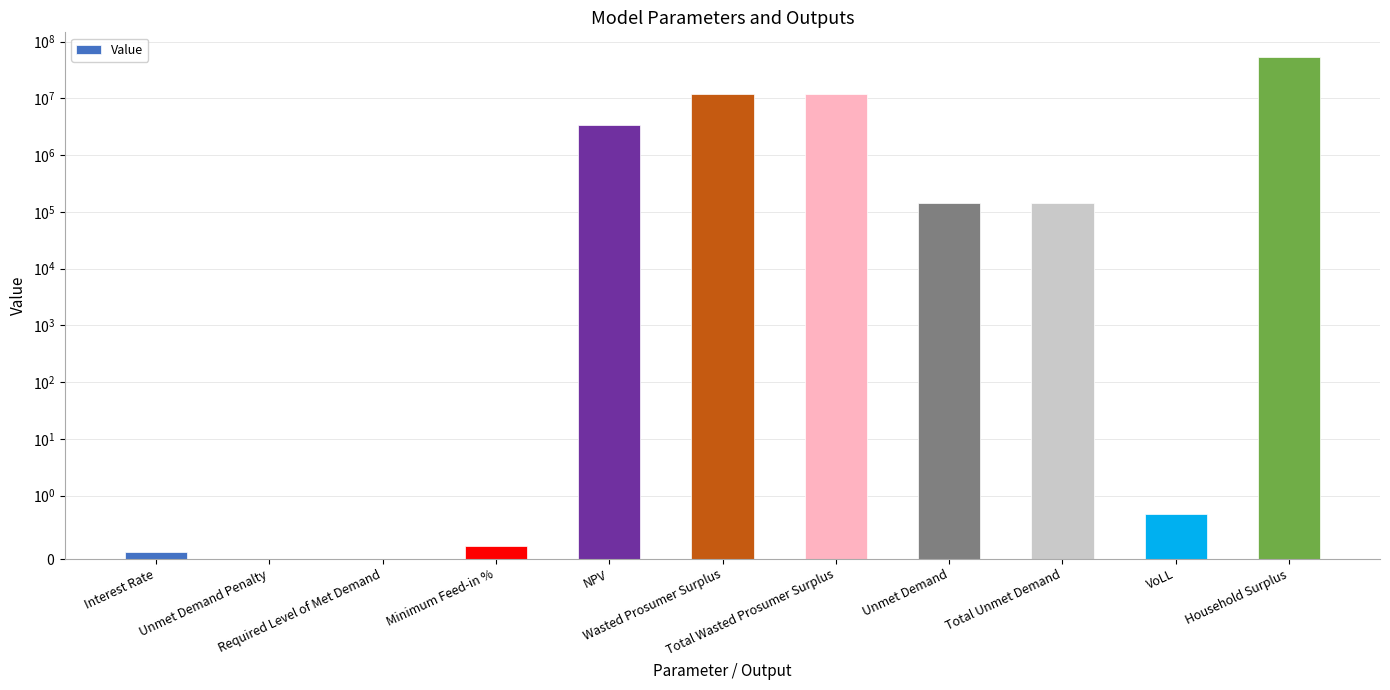

What is the sum of all values?

80602616.2